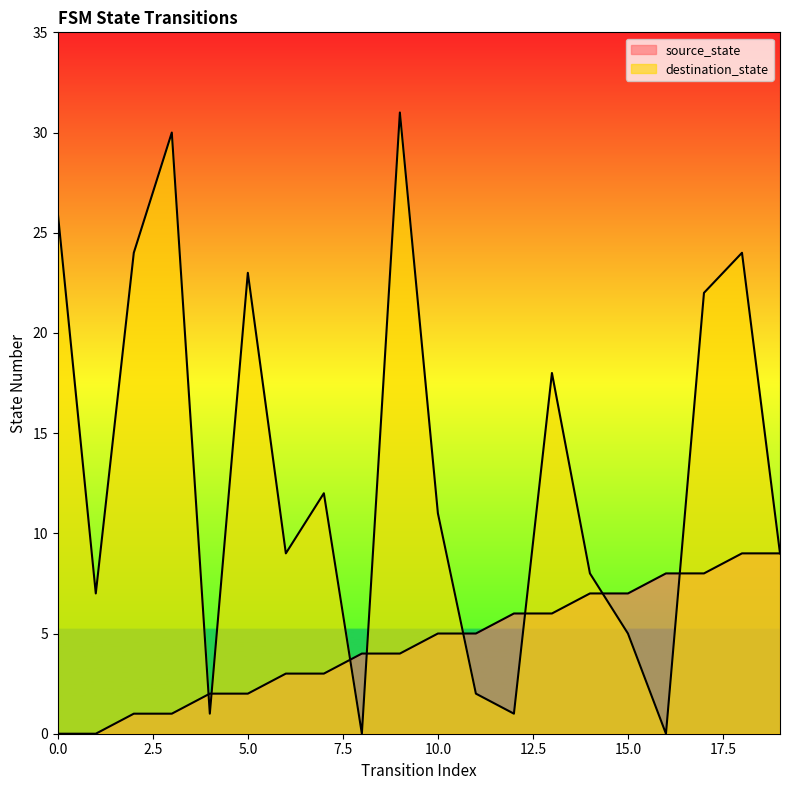

Reading left to right, transcribe all the data shown in this chart.

source_state: 0	0	1	1	2	2	3	3	4	4	5	5	6	6	7	7	8	8	9	9
destination_state: 26	7	24	30	1	23	9	12	0	31	11	2	1	18	8	5	0	22	24	9